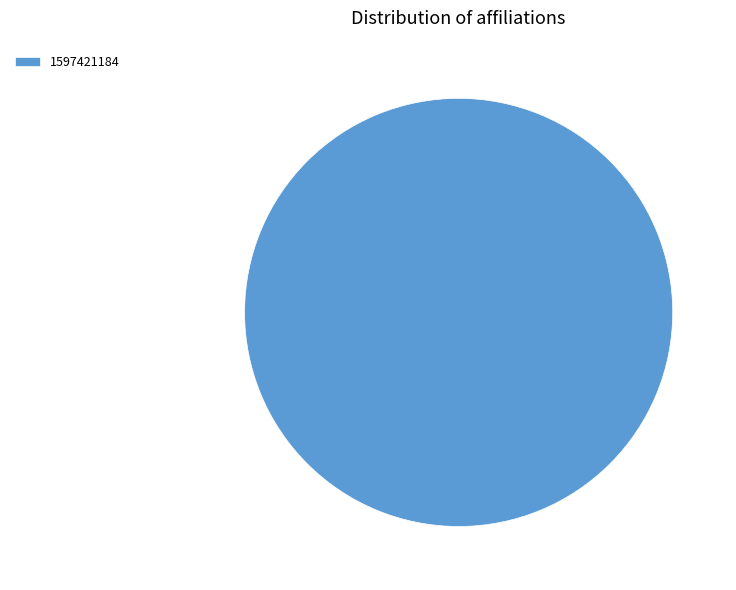

True or false: 1597421184 accounts for 95% of the total.

False